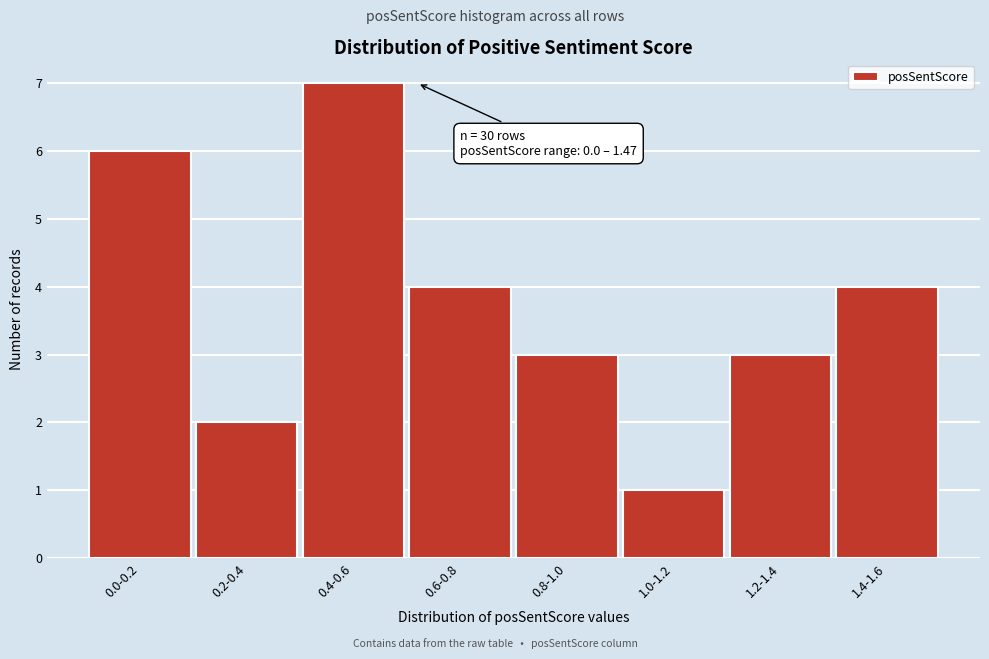

Reading left to right, what are all the values shown in this chart?

6	2	7	4	3	1	3	4